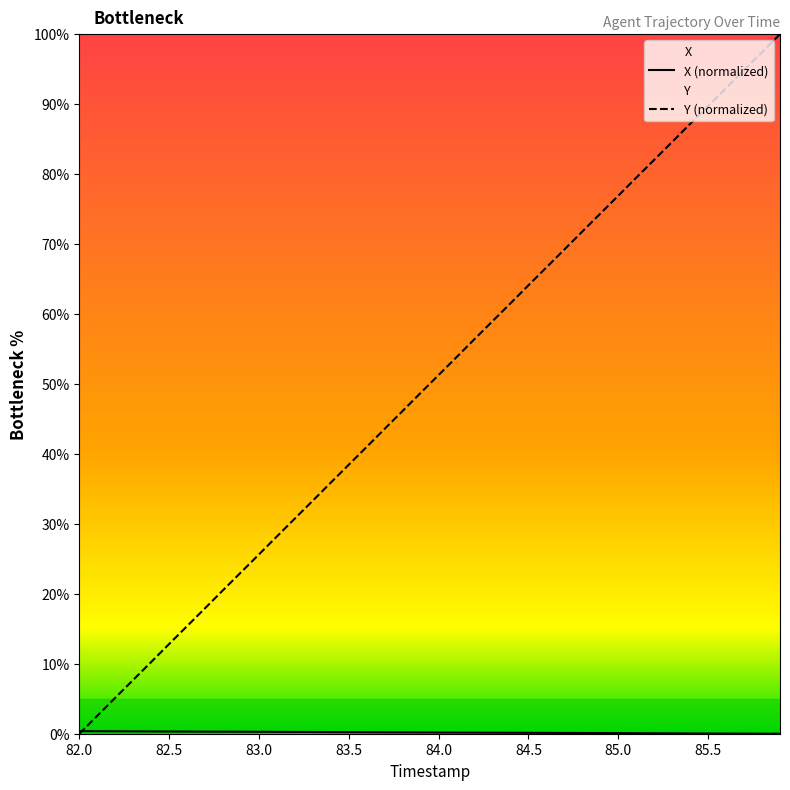

Reading left to right, list all the values displayed in this chart.

X: 0.4	0.4	0.3	0.3	0.3	0.3	0.3	0.3	0.3	0.3	0.3	0.3	0.3	0.2	0.2	0.2	0.2	0.2	0.2	0.2	0.2	0.2	0.2	0.1	0.1	0.1	0.1	0.1	0.1	0.1	0.1	0.1	0.1	0.1	0.0	0.0	0.0	0.0	0.0	0.0
Y: 0.0	2.6	5.1	7.7	10.2	12.8	15.4	17.9	20.5	23.1	25.6	28.2	30.8	33.3	35.9	38.5	41.0	43.6	46.1	48.7	51.3	53.8	56.4	59.0	61.5	64.1	66.7	69.2	71.8	74.4	76.9	79.5	82.0	84.6	87.2	89.7	92.3	94.9	97.4	100.0